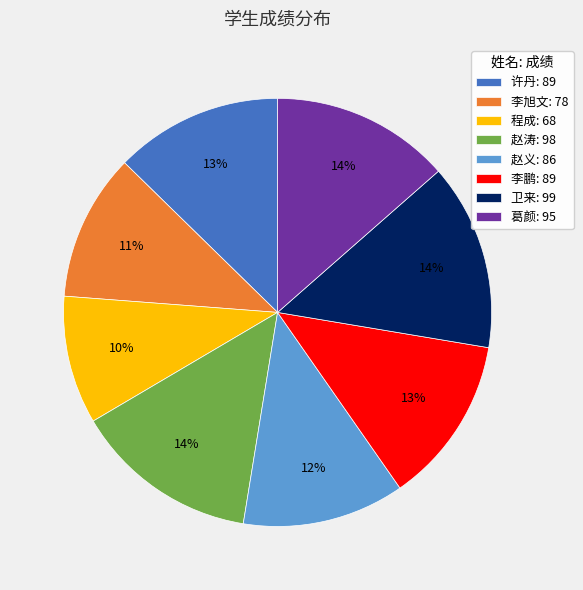

To the nearest percent, what is the average slice percentage?

12%